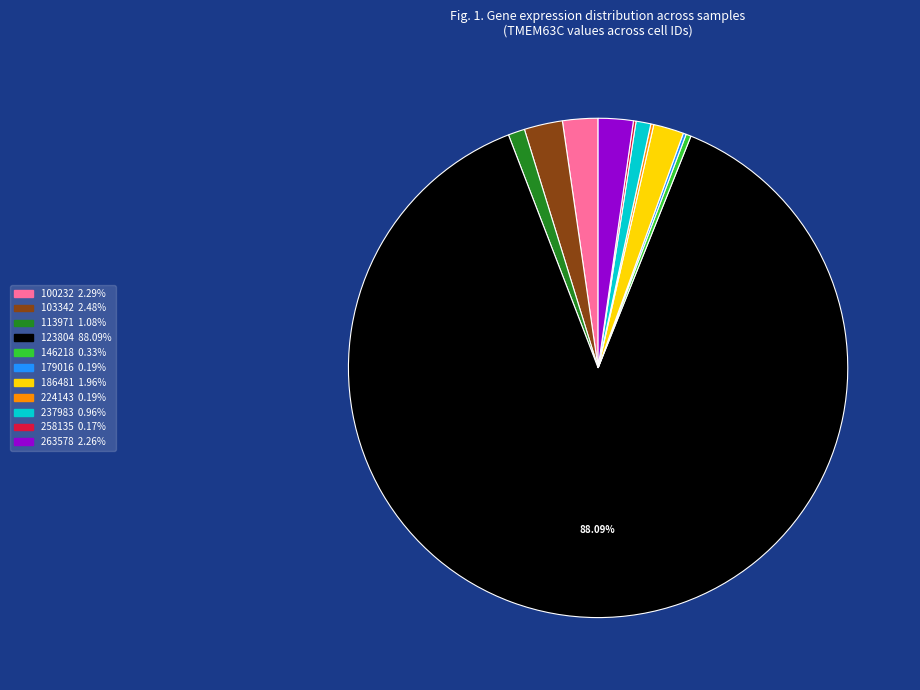

Between 103342 and 146218, which is larger?

103342